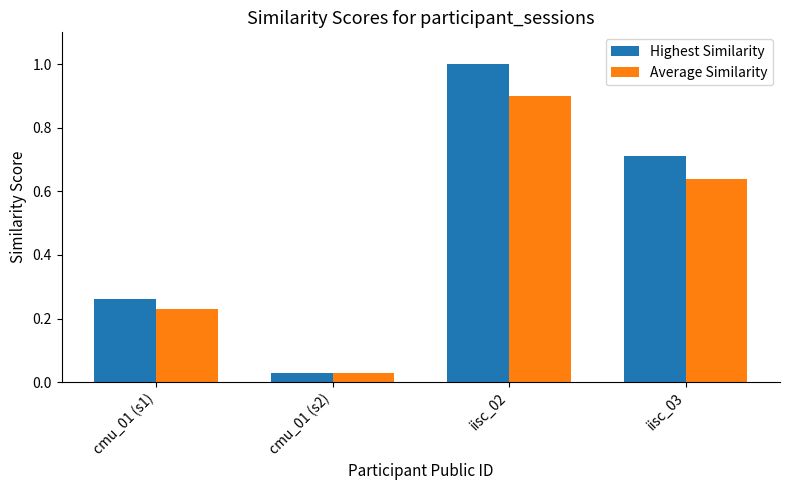

At which label does Average Similarity reach its peak?

iisc_02